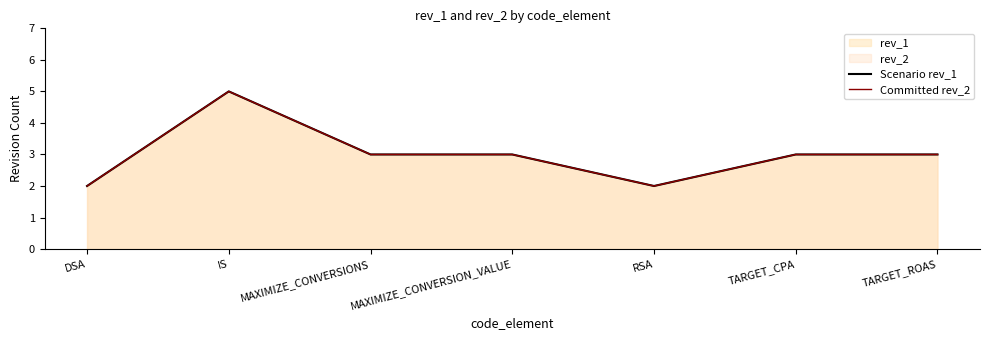

How many values in the Committed rev_2 series are below 3?

2